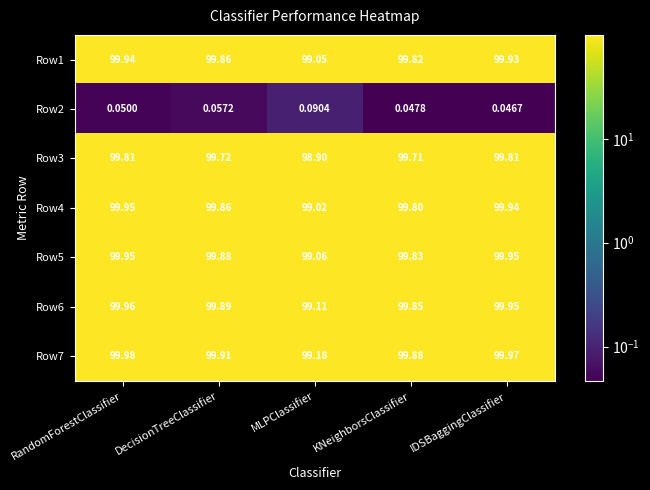

Count the number of categories in the chart.

5